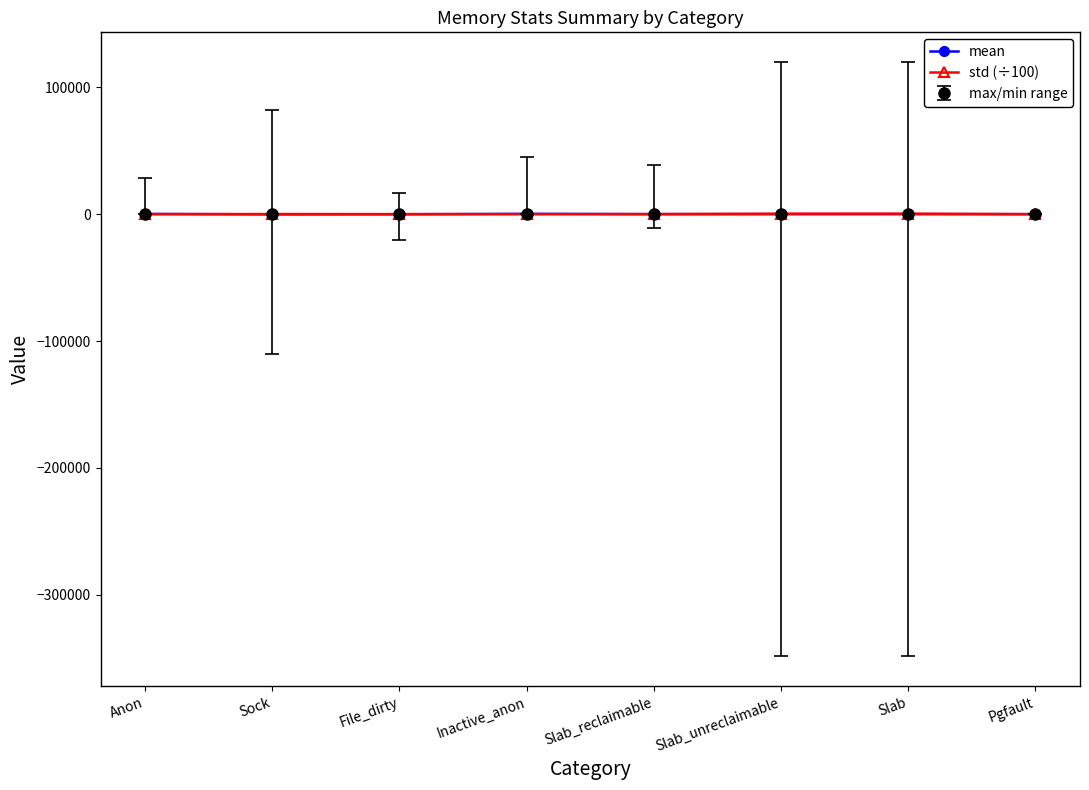

The value of std (÷100) at Slab_unreclaimable is 260.6. True or false?

False